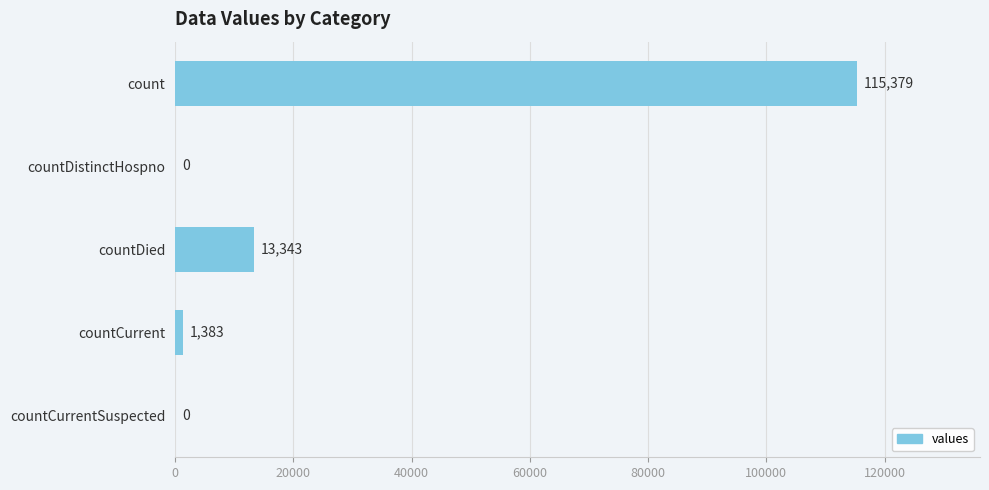

Reading top to bottom, transcribe all the data shown in this chart.

count=115379	countDistinctHospno=0	countDied=13343	countCurrent=1383	countCurrentSuspected=0